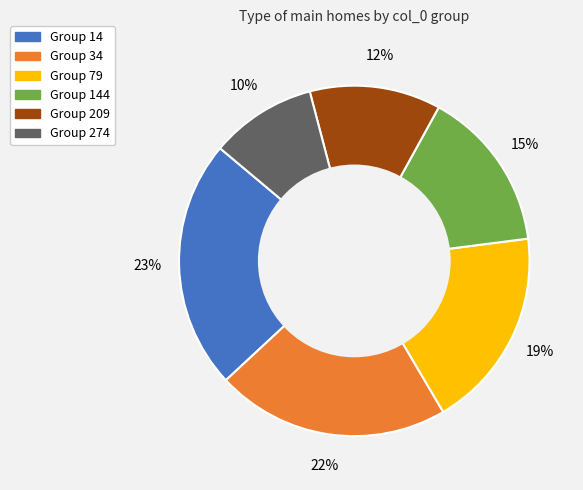

To the nearest percent, what is the difference between the largest and smallest slice percentages?

13%